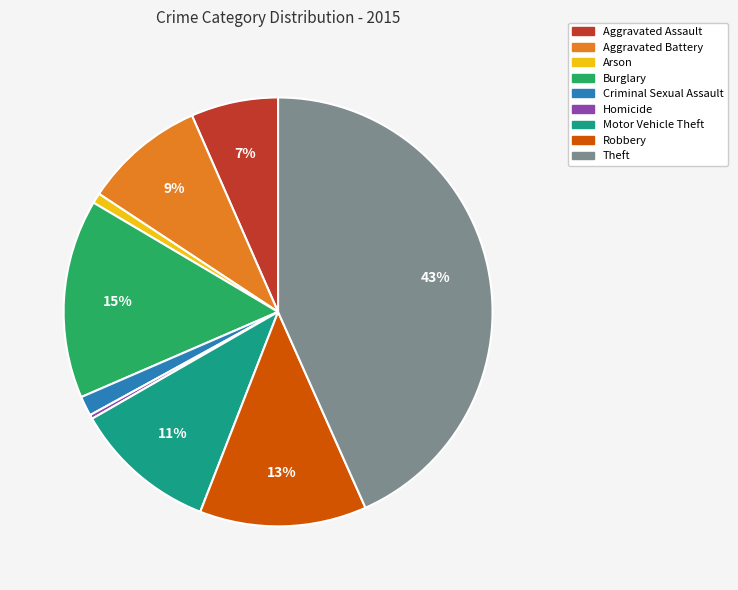

To the nearest percent, what is the difference between the largest and smallest slice percentages?

43%